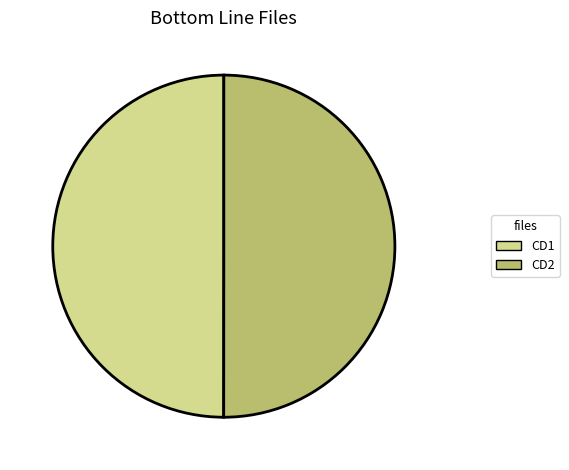

Approximately how many times larger is the value at CD2 compared to CD1?

1.0